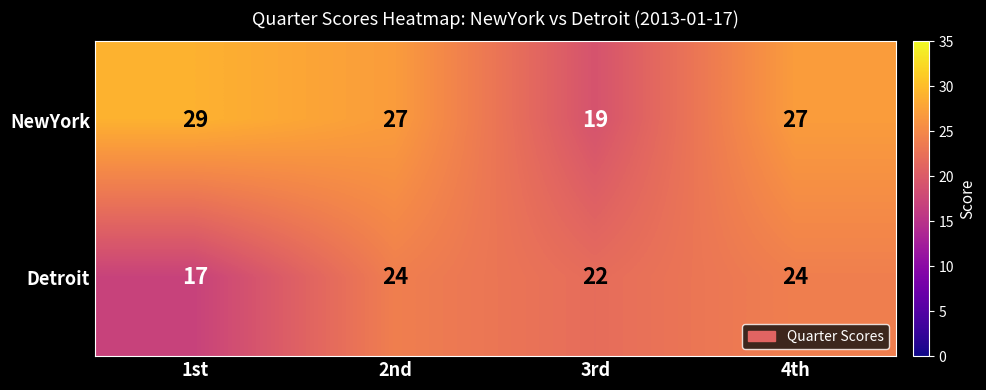

At how many categories does at least one series exceed 26?

3